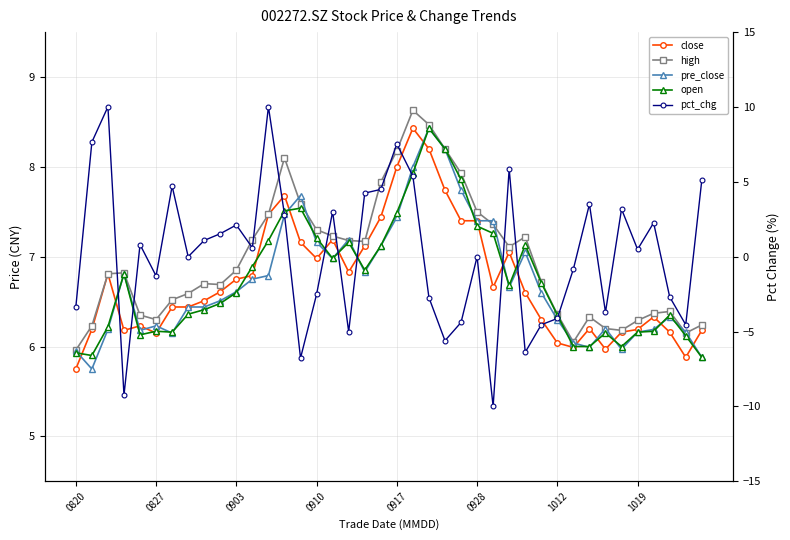

Is the value of close at 0928 greater than the value of pct_chg at 0917?

No